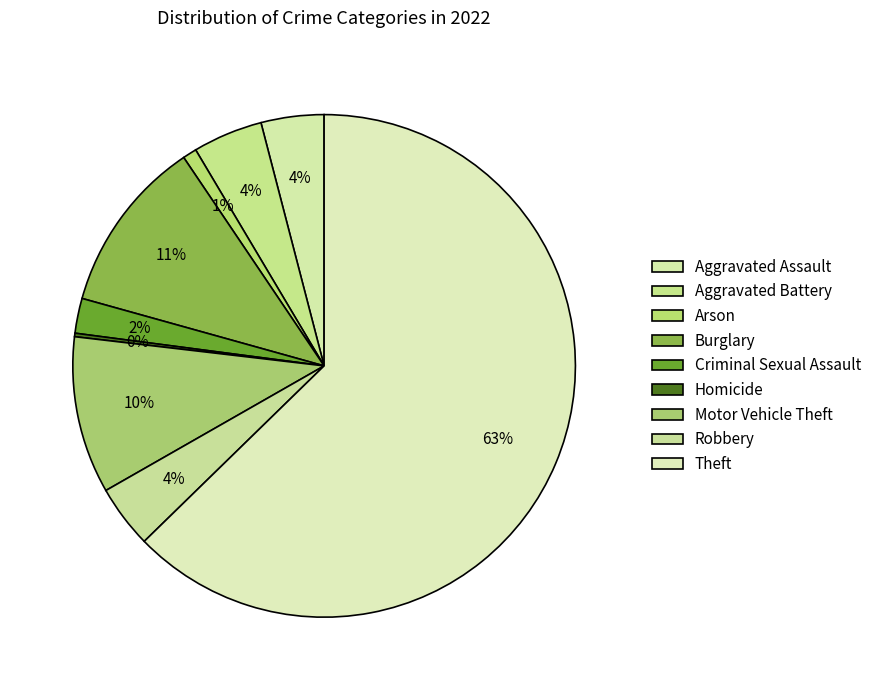

How many slices are in this pie chart?

9